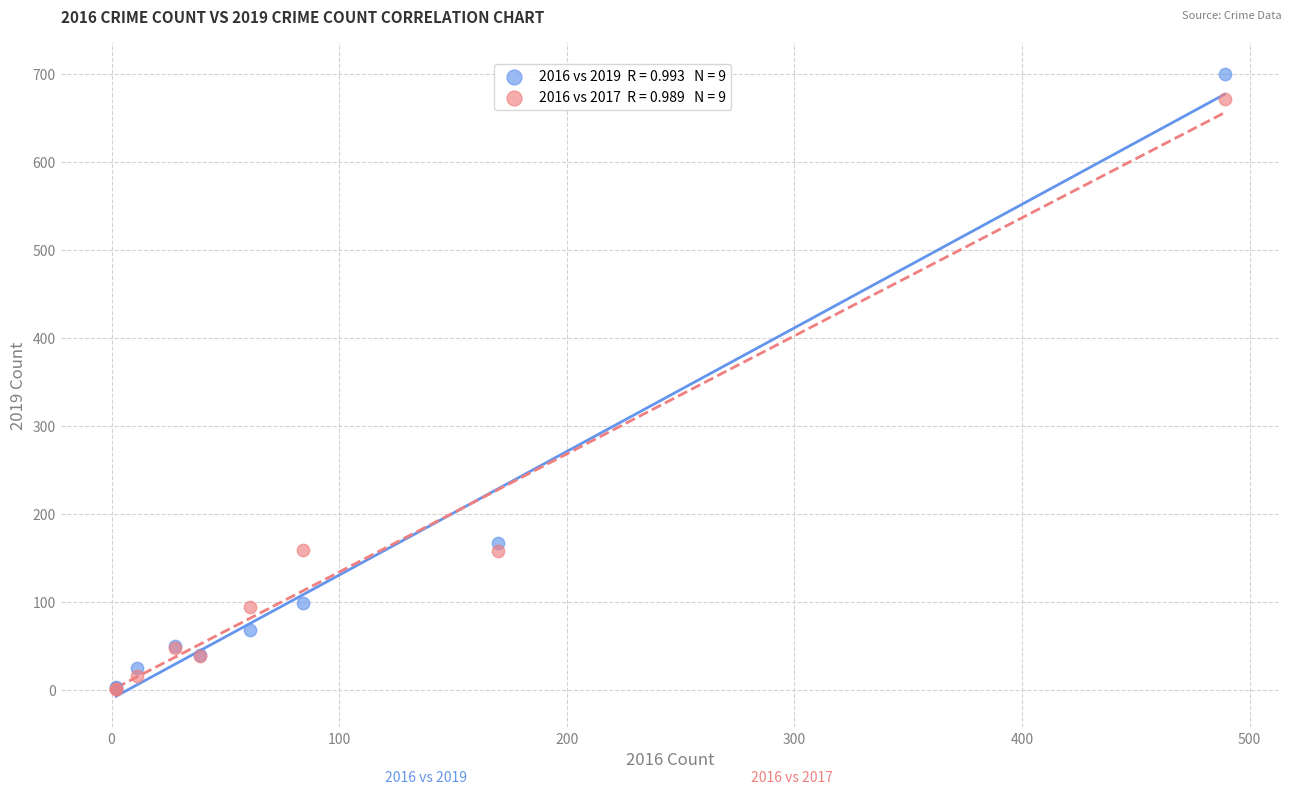

Across all series, what Y value is closest to 350?

167